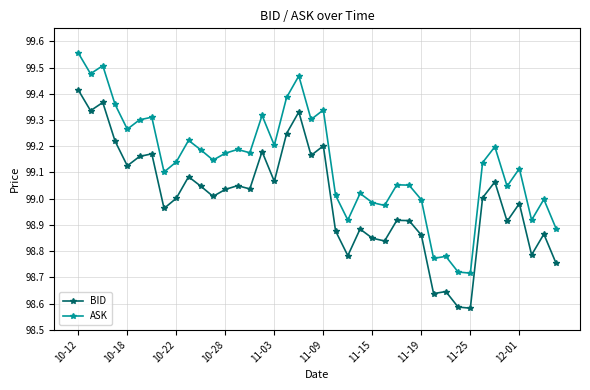

True or false: ASK has more than 2 interior local peaks.

True